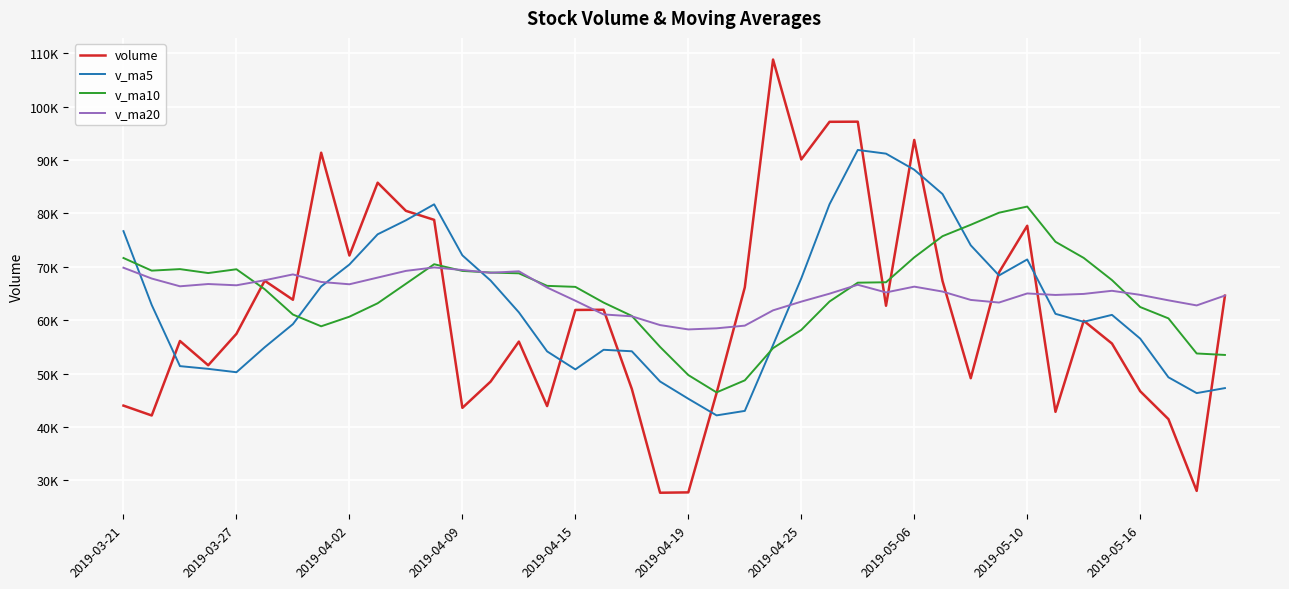

Does the chart display data point markers on the line(s)?

No